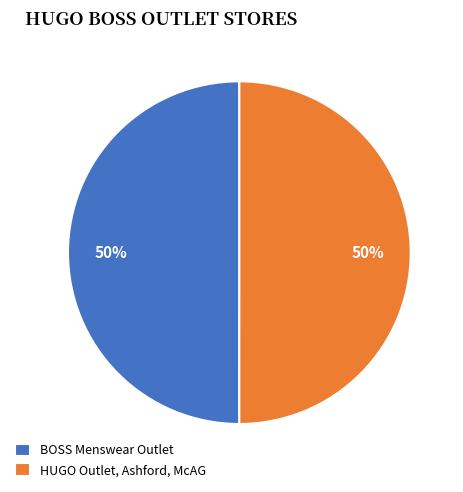

Combined, do HUGO Outlet, Ashford, McAG and BOSS Menswear Outlet account for over 50%?

Yes